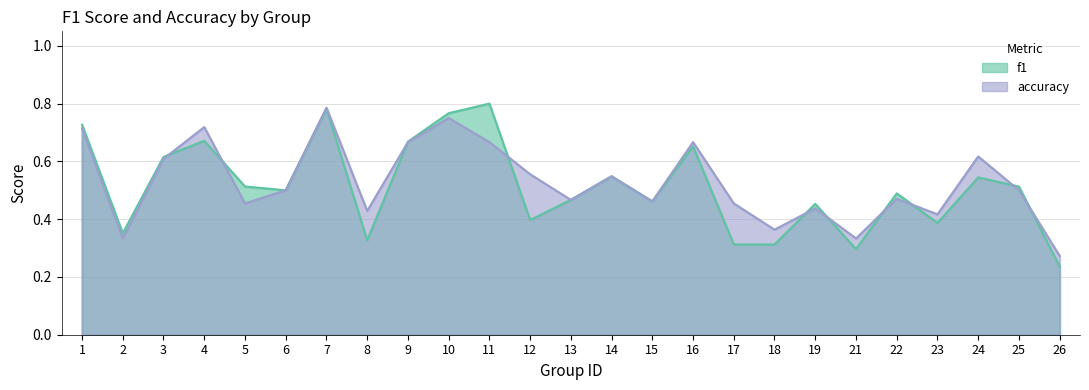

Where is accuracy nearest to the value 0?

26